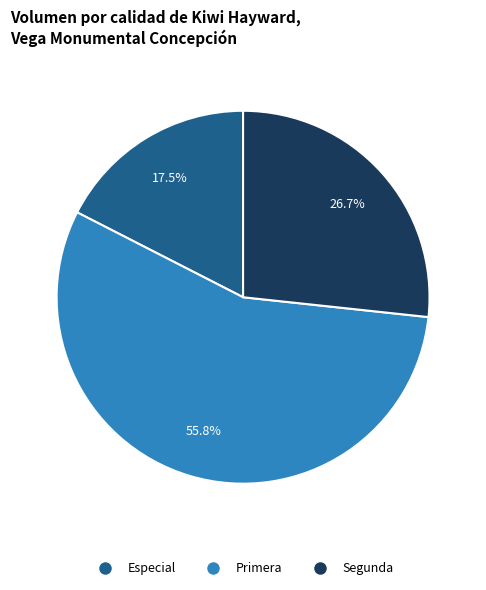

Between Especial and Segunda, which is larger?

Segunda